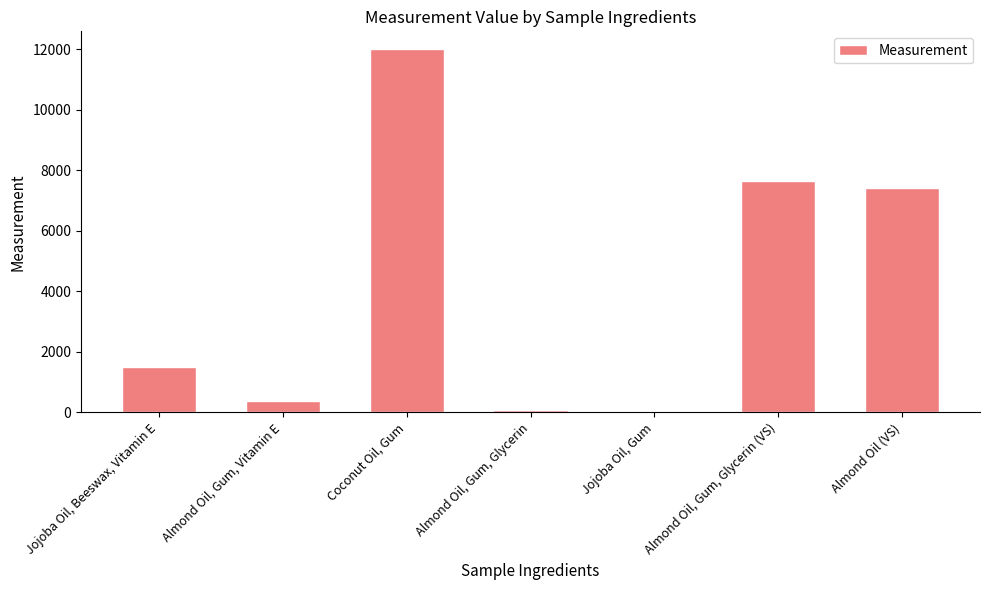

Read the value at Almond Oil (VS).

7428.7